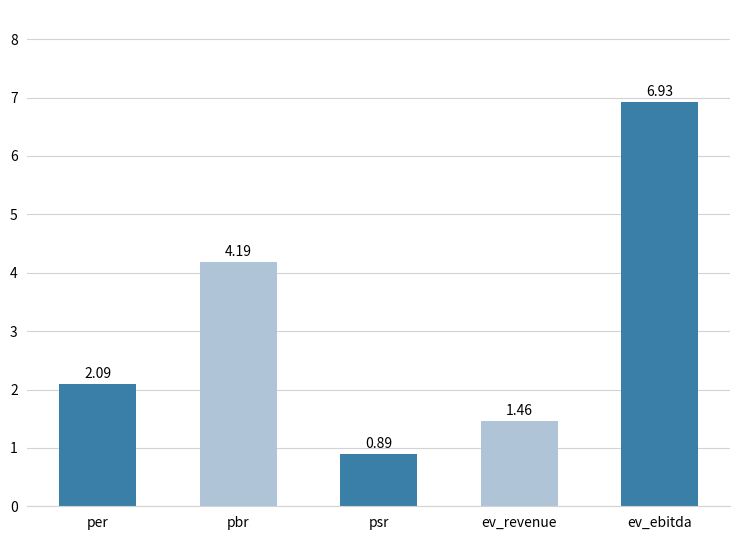

What is the change in value from pbr to ev_ebitda?

+2.7